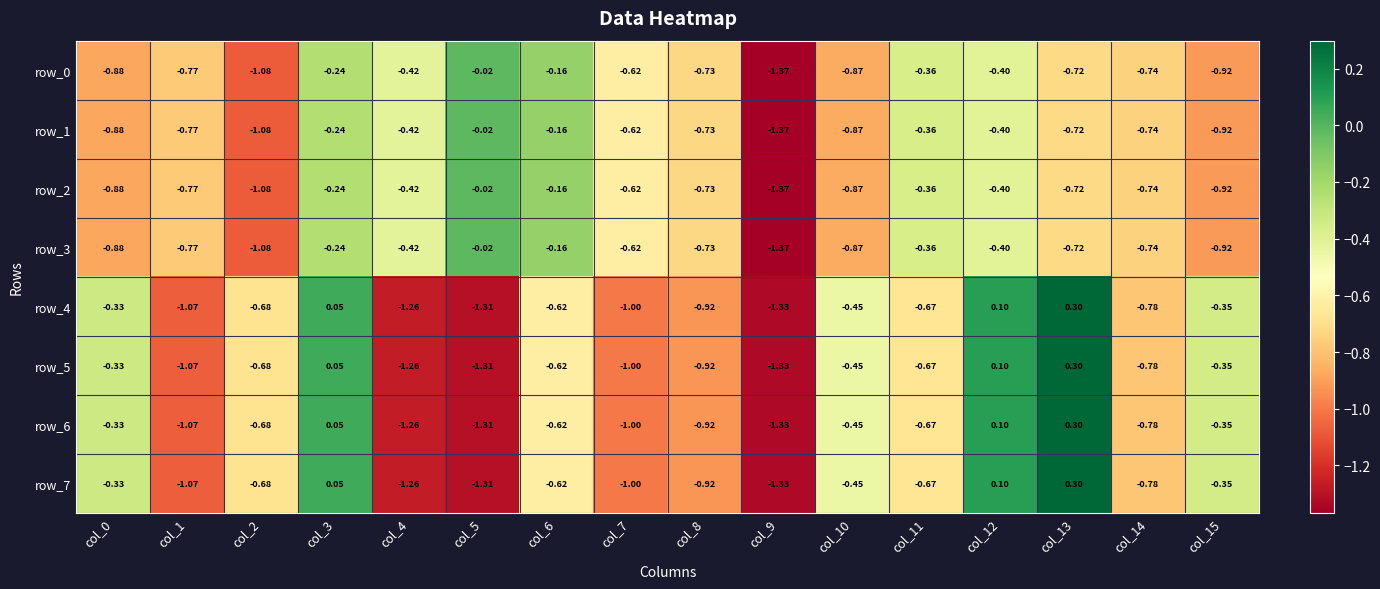

The value of row_1 at col_12 is -0.1. True or false?

False